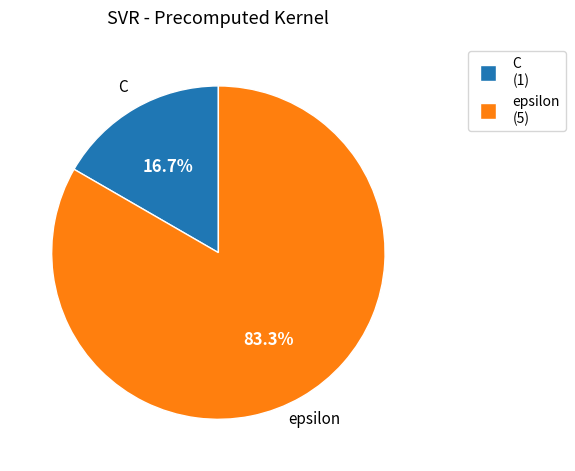

Is it true that C is 30% of the pie?

False